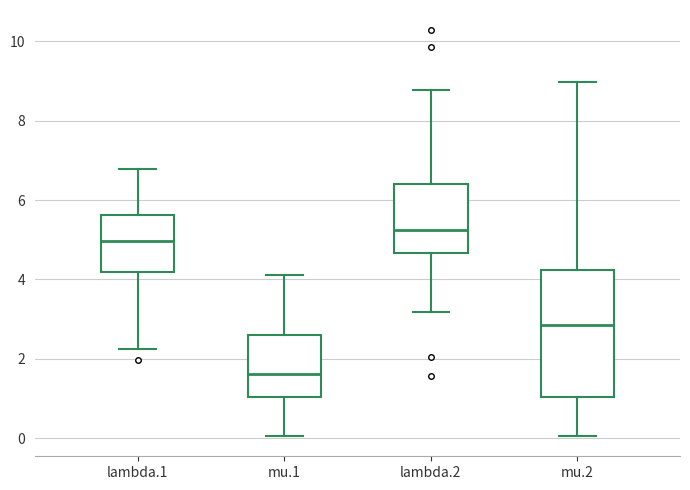

Which box is the tallest, from its lower edge to its upper edge?

mu.2